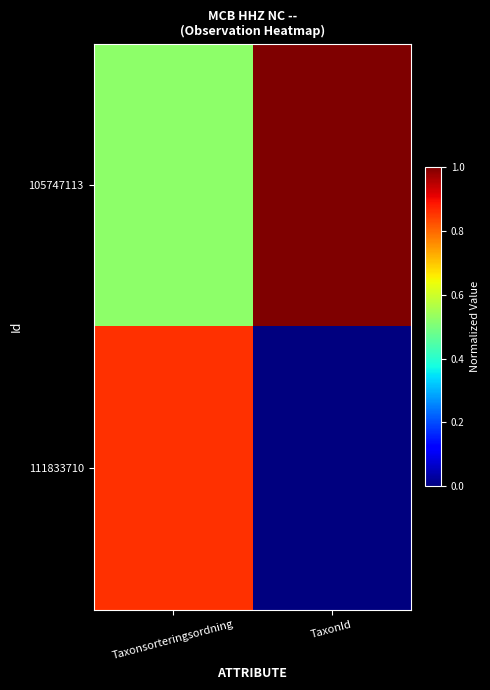

Which has a higher value, Taxonsorteringsordning or TaxonId?

TaxonId